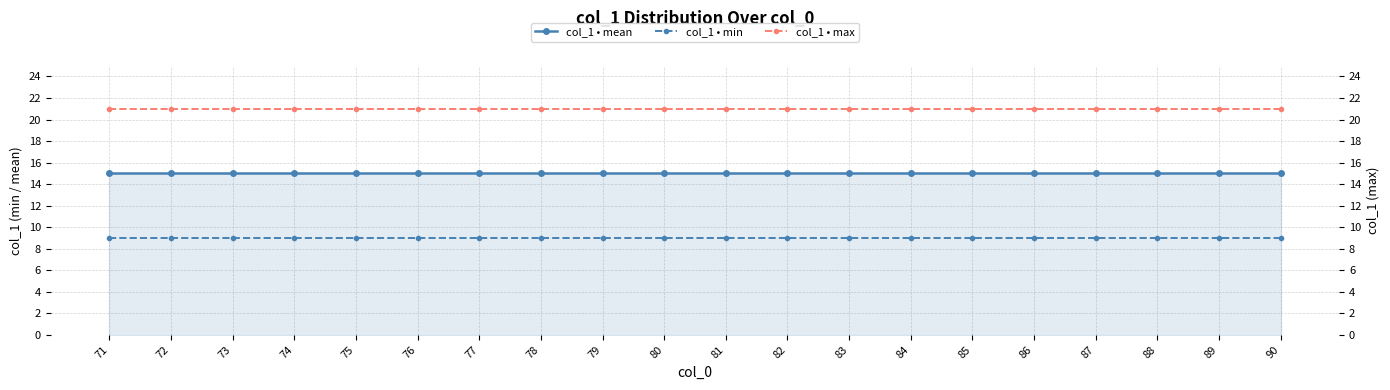

True or false: col_1 • min has a value of 9 at 83.

True